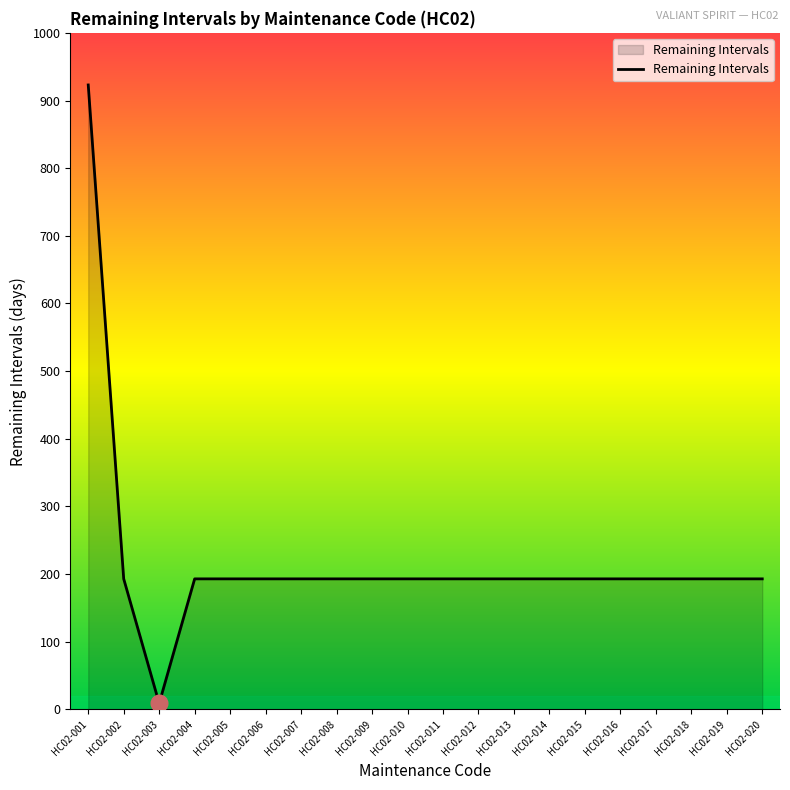

What is the difference between the maximum and minimum values?

914